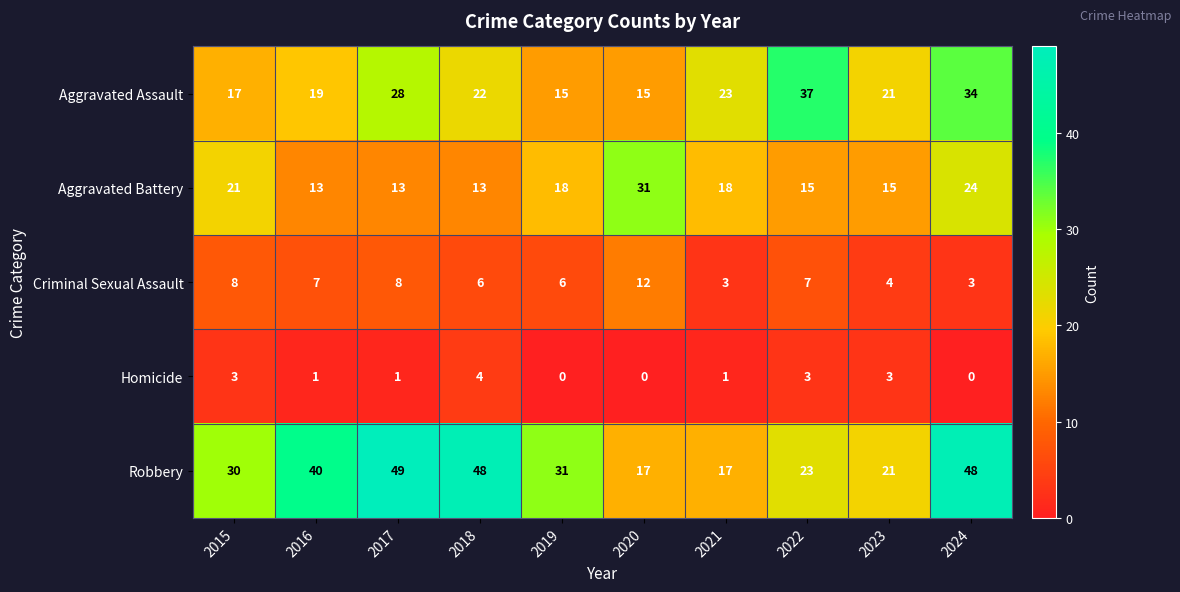

How many categories are shown in the chart?

10